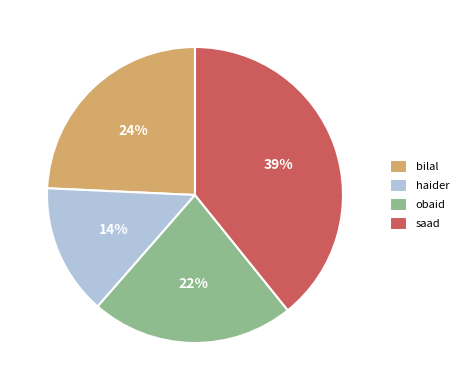

Is the sum of haider and obaid greater than half?

No